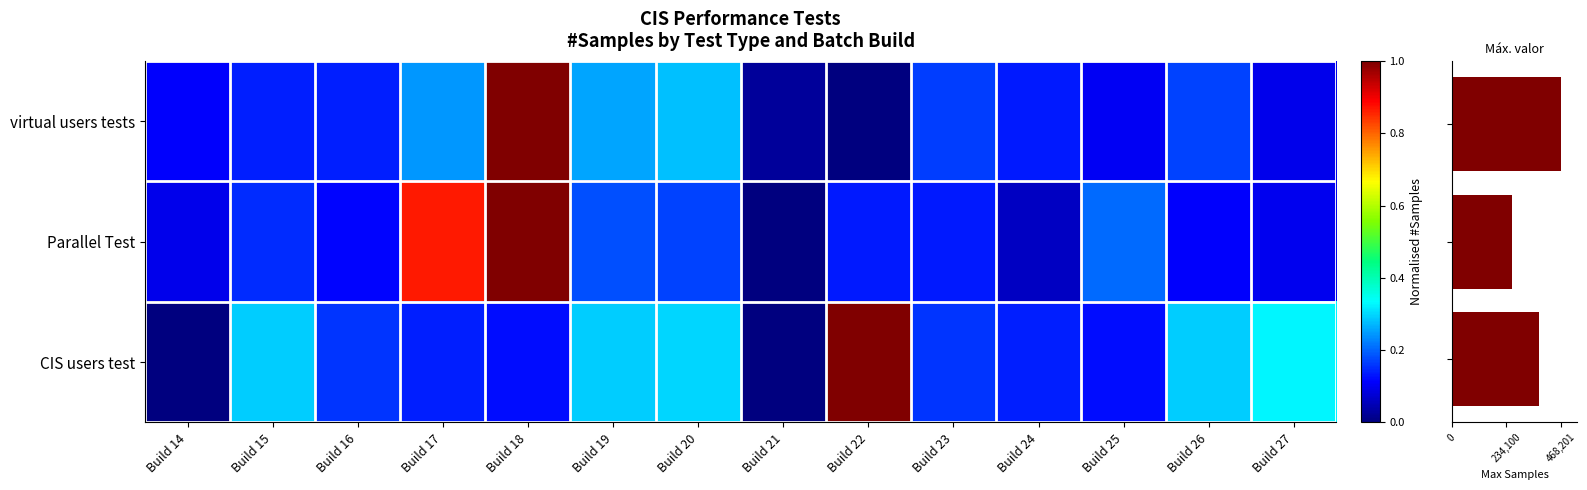

What is the sum of all virtual users tests values?

2.9